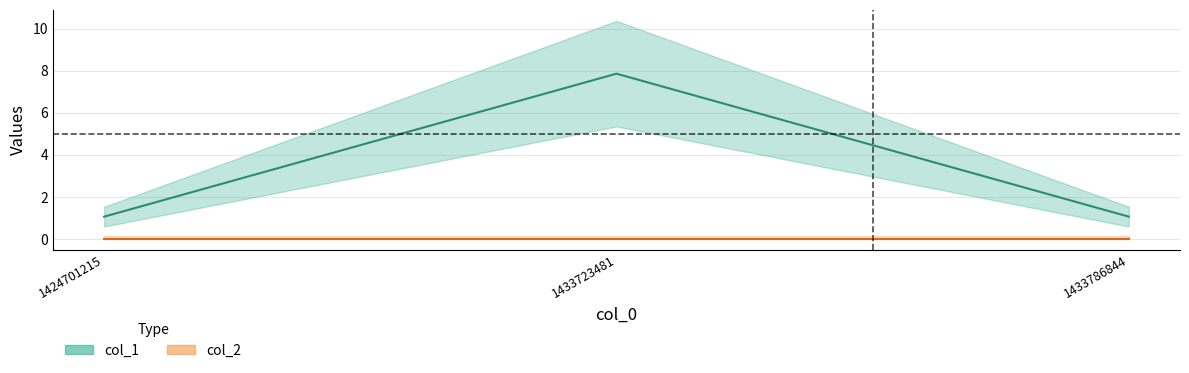

What is the value of the col_1 point at the 2nd from the left?

7.9